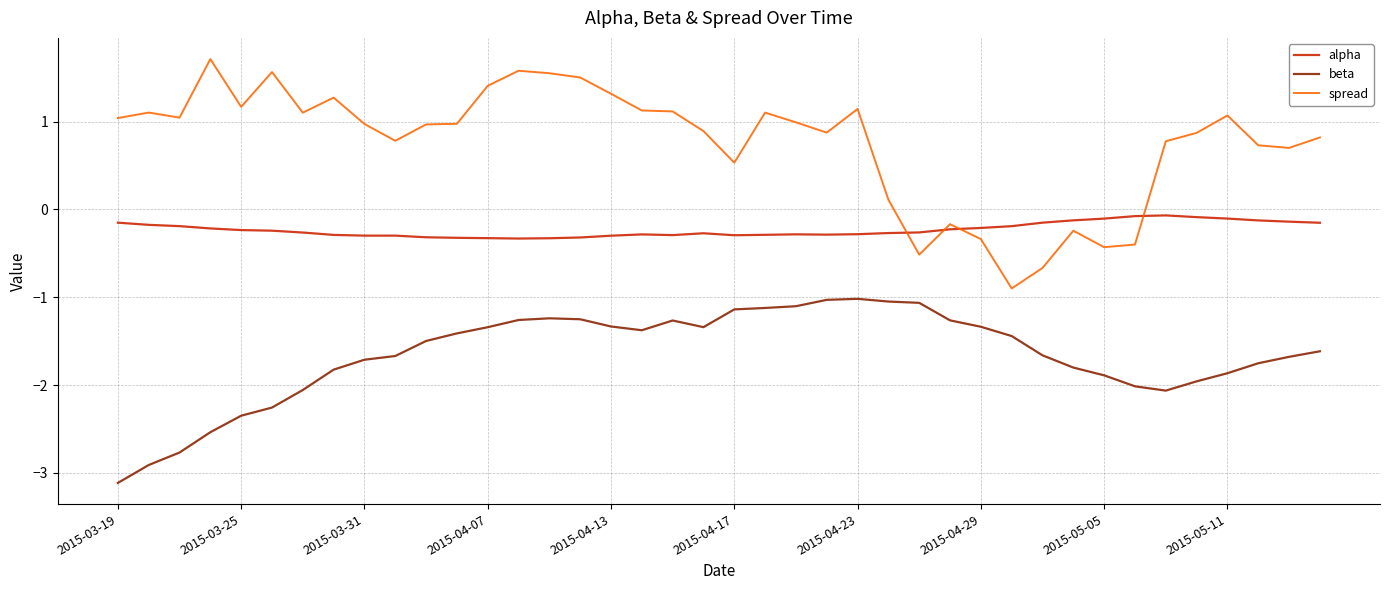

Which series has the widest spread of values?

spread